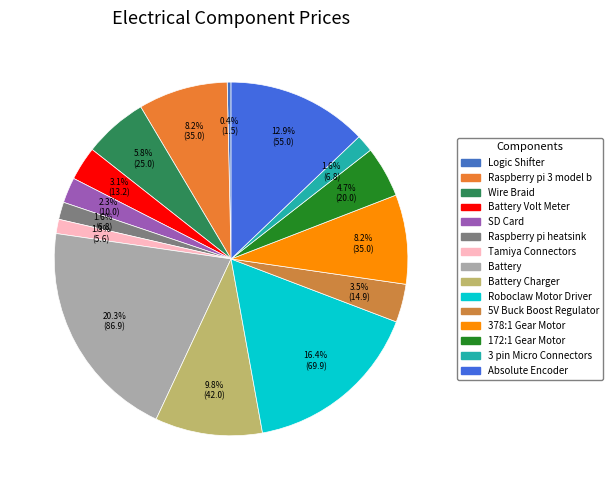

To the nearest percent, what is the difference between the largest and smallest slice percentages?

20%